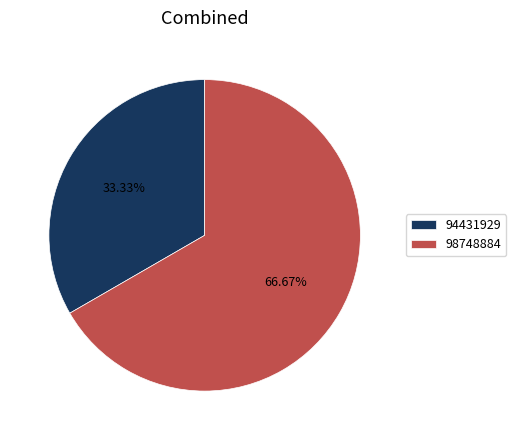

Combined, do 94431929 and 98748884 account for over 50%?

Yes